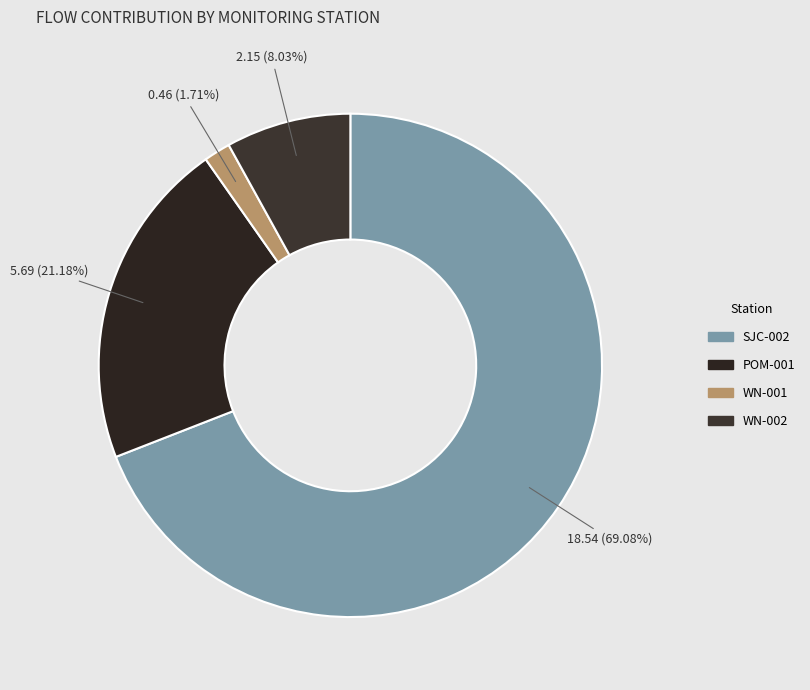

Does POM-001 represent more than half of the total?

No